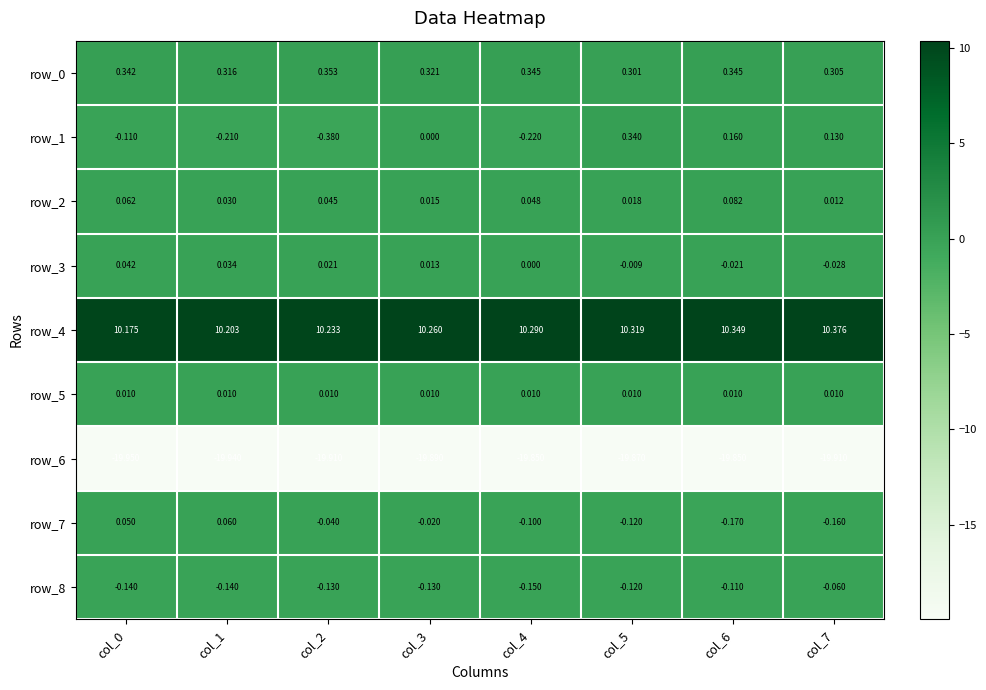

Where is row_3 nearest to the value 0?

col_4